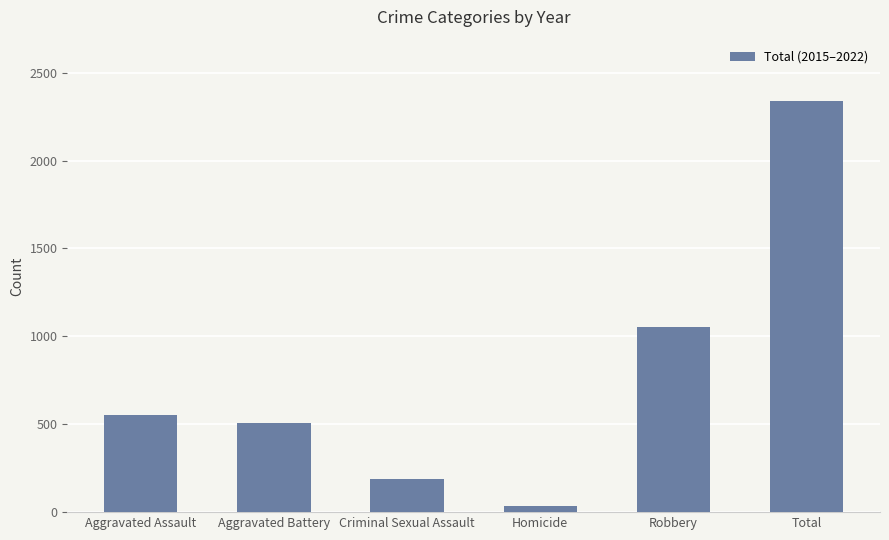

The chart shows a value of 506 at Aggravated Battery. True or false?

True